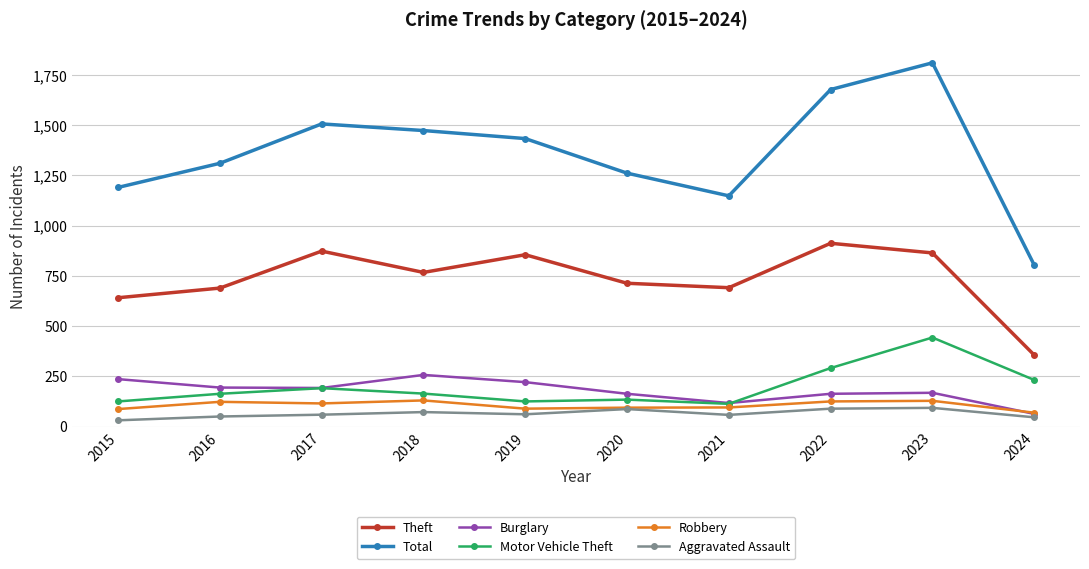

What is the value of the Motor Vehicle Theft point at the 7th from the left?

113